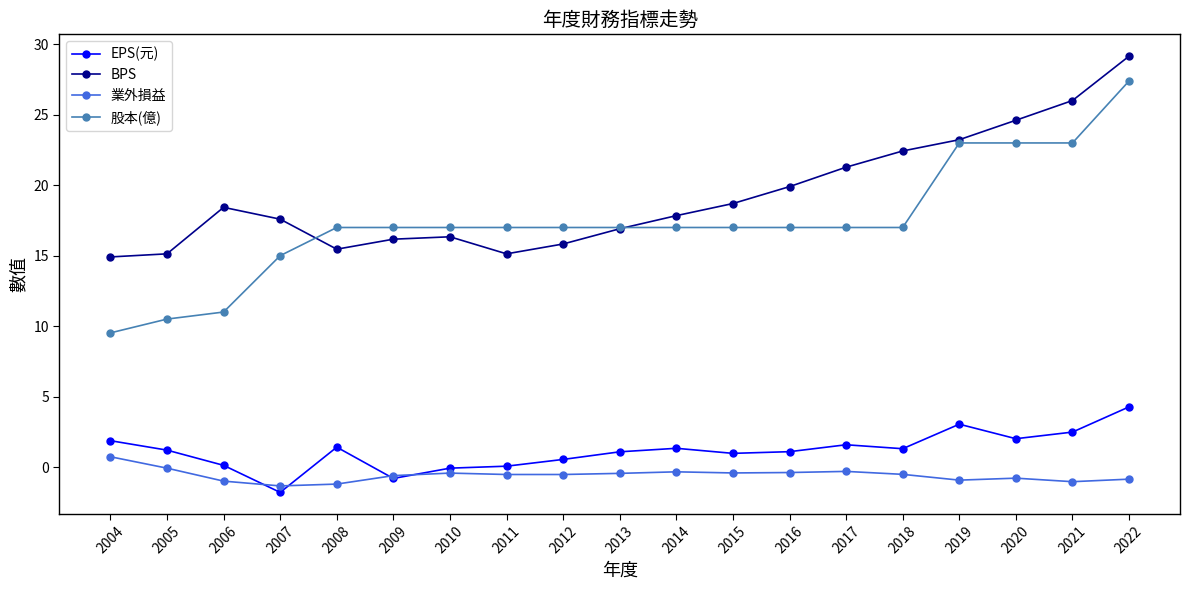

What are all the series names shown in the legend?

EPS(元), BPS, 業外損益, 股本(億)